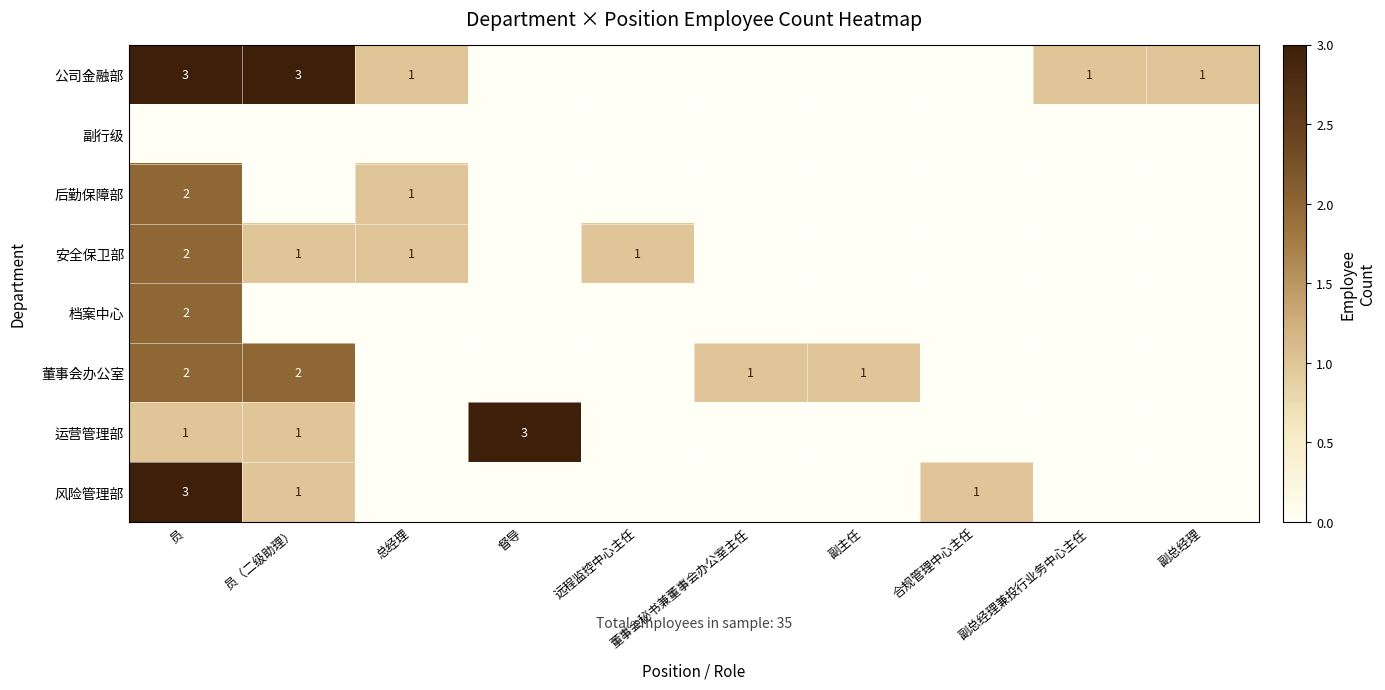

Is it true that 后勤保障部 equals 3 at 员?

False